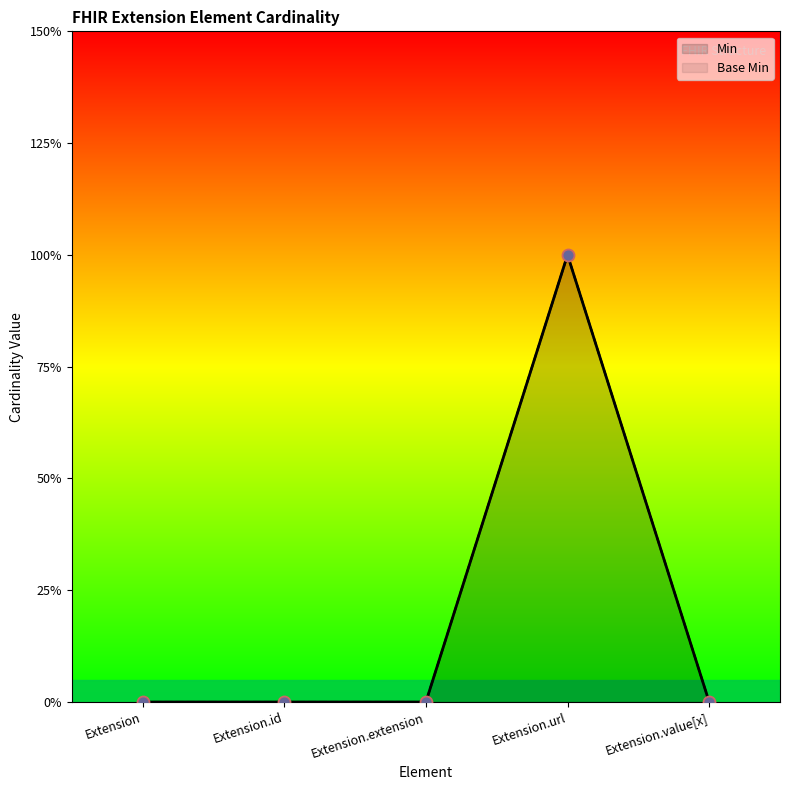

What are all the series names shown in the legend?

Min, Base Min